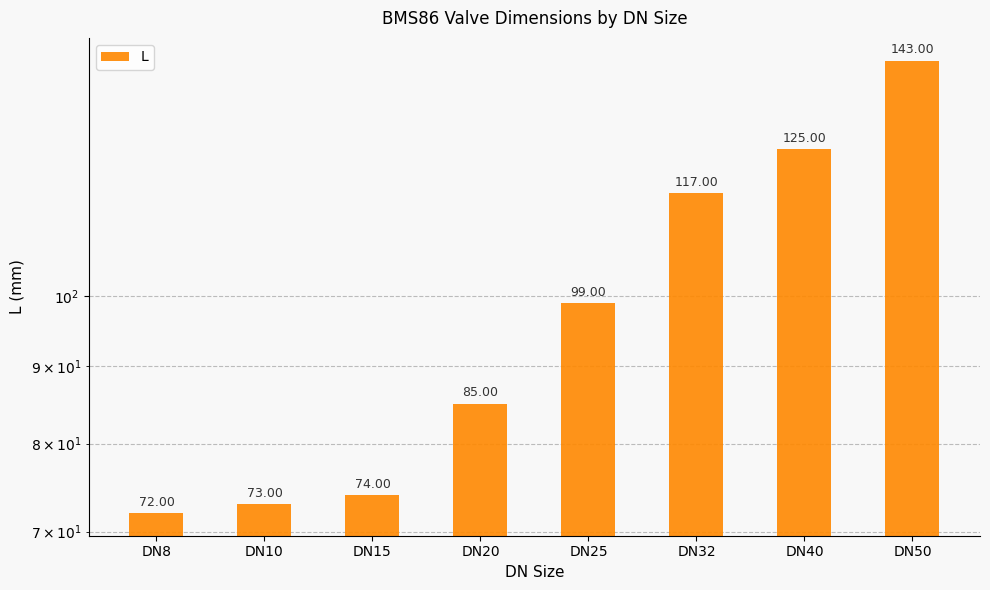

What value does the data have at DN50?

143